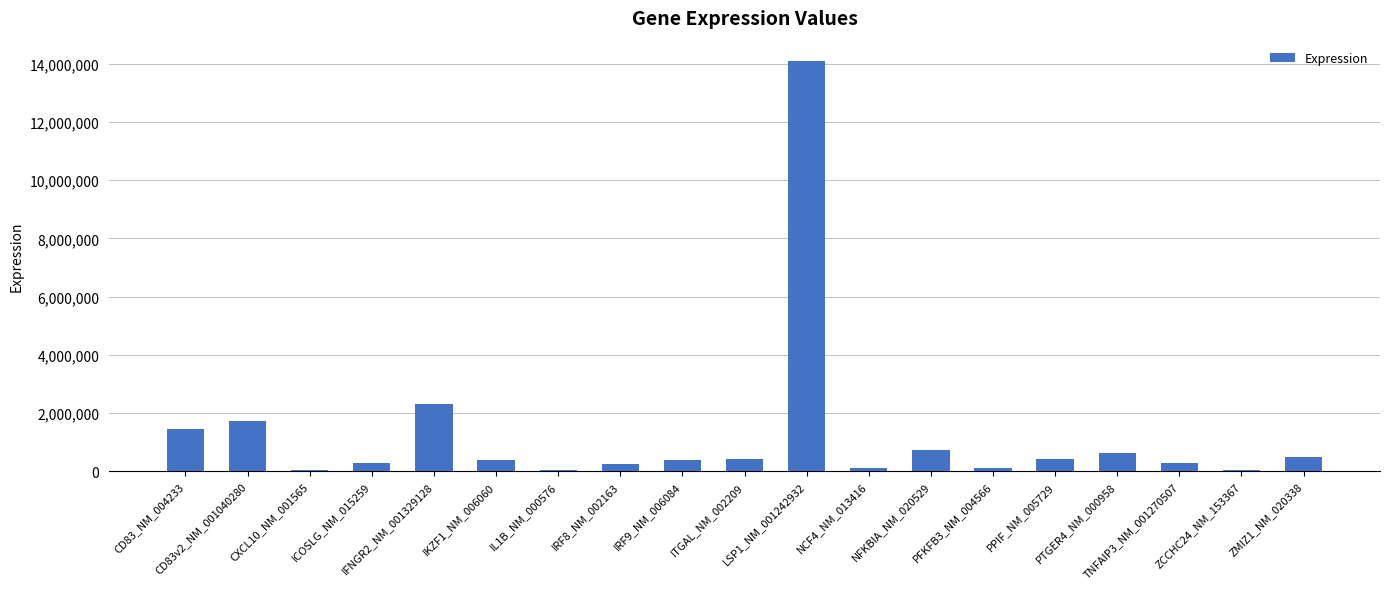

How many data points does each series have?

19